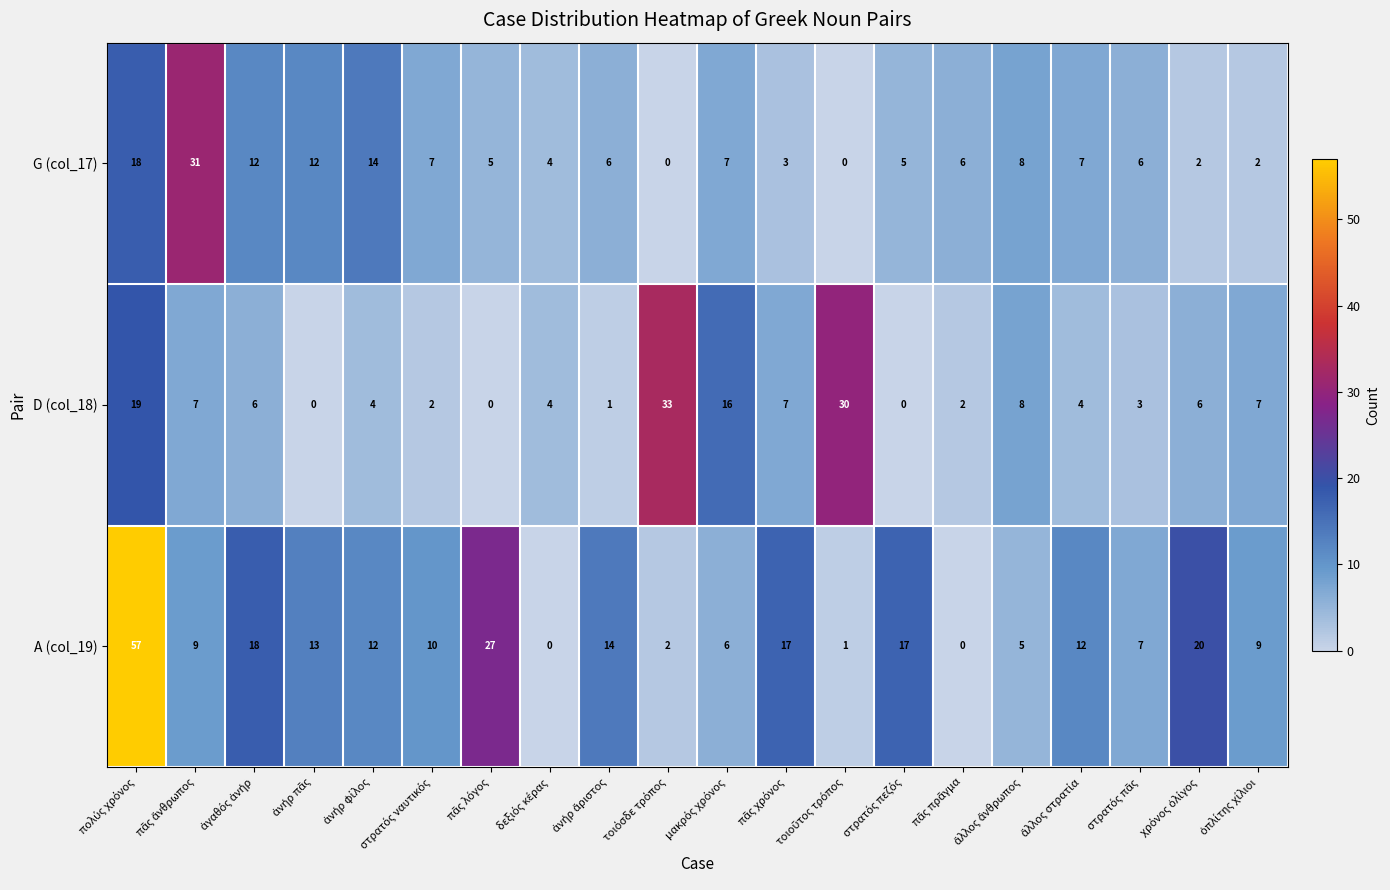

At how many categories does at least one series exceed 3?

20